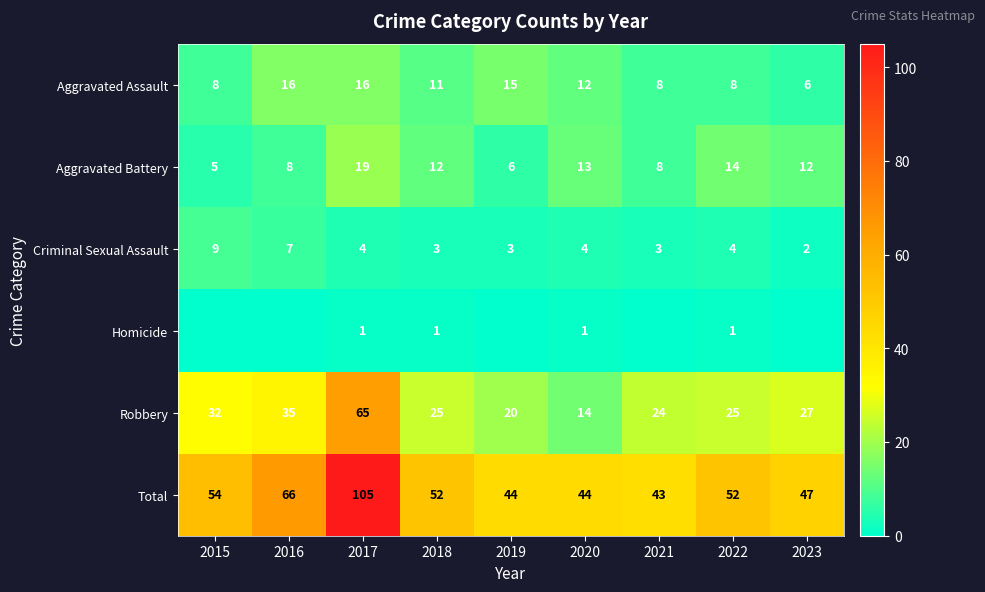

True or false: Total has a value of 44 at 2019.

True